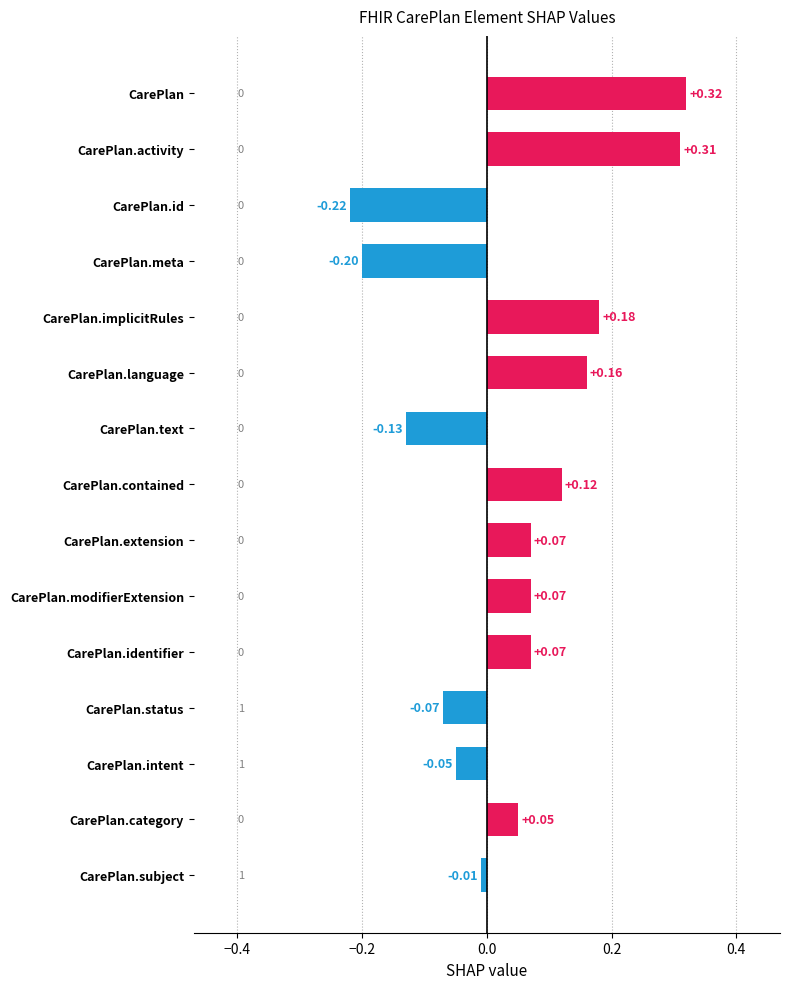

How many values are below zero?

6